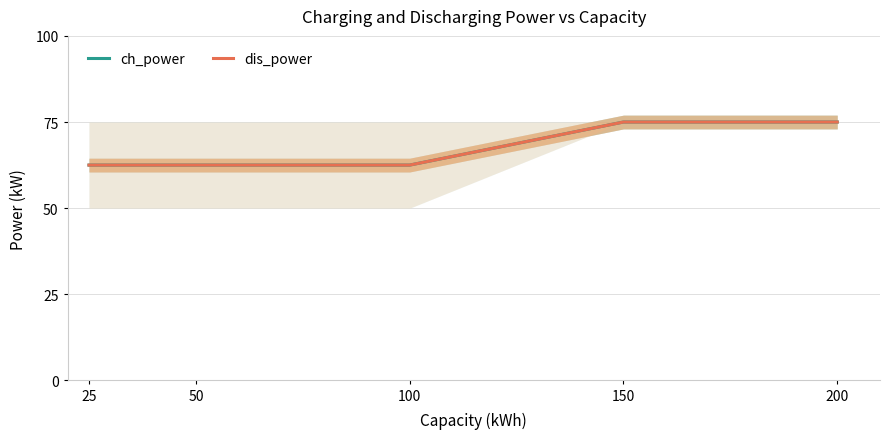

At which category is the sum across all series the highest?

150